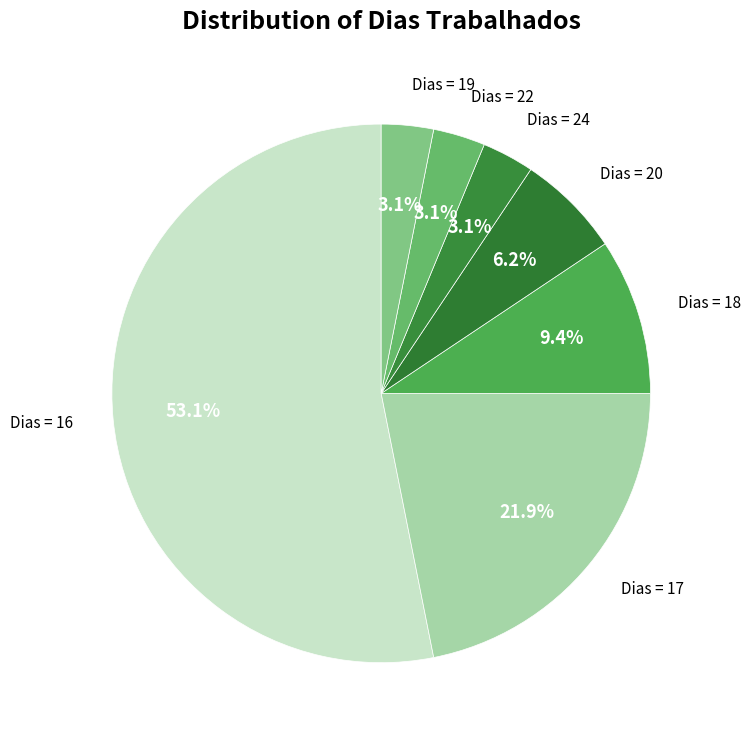

Count the number of slices in the pie.

7